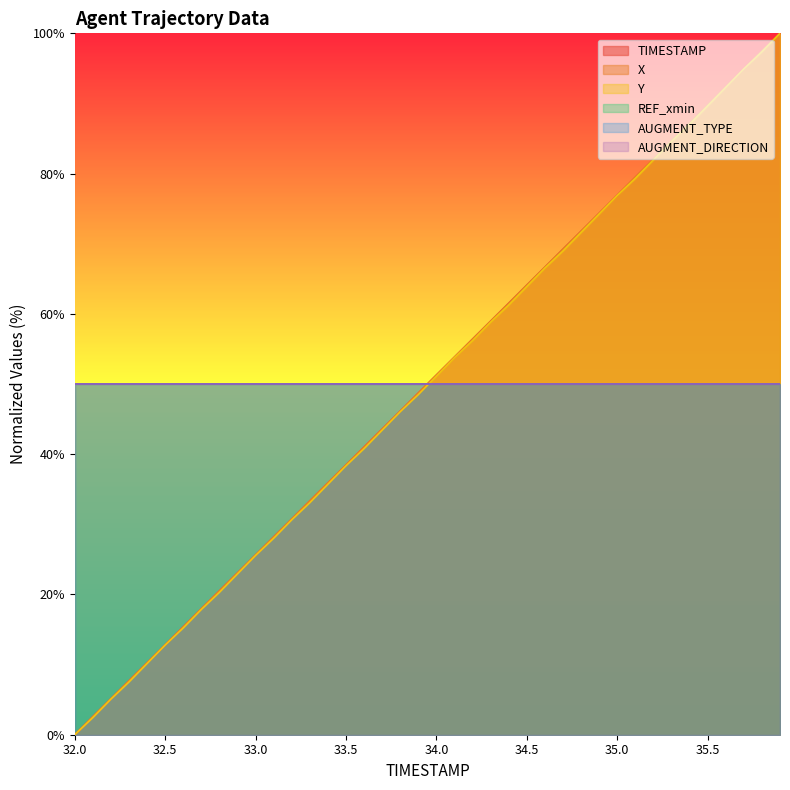

At 32.2, list the series in order from smallest to largest.

Y, TIMESTAMP, X